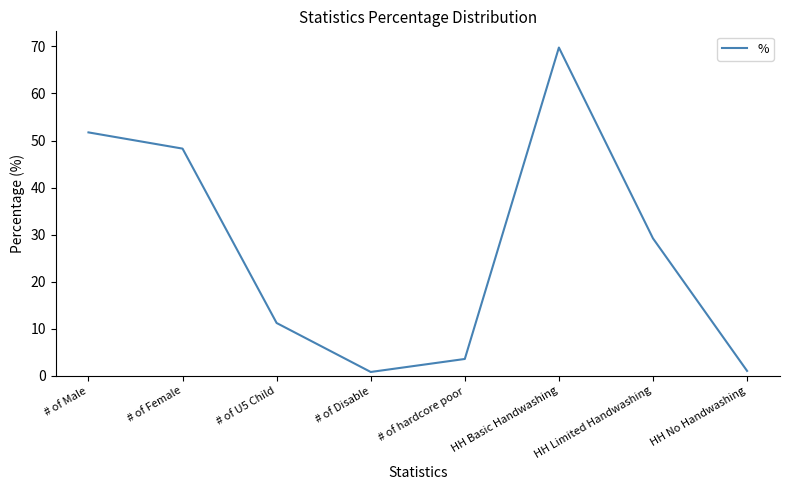

What is the difference between the maximum and minimum values?

68.9